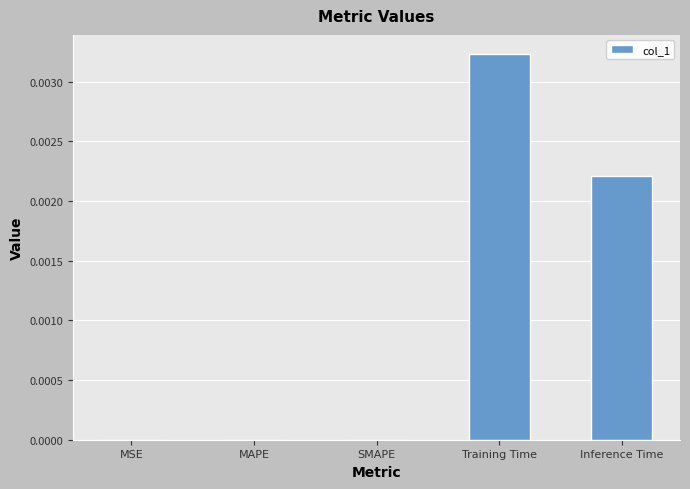

Between Training Time and SMAPE, which is larger?

Training Time